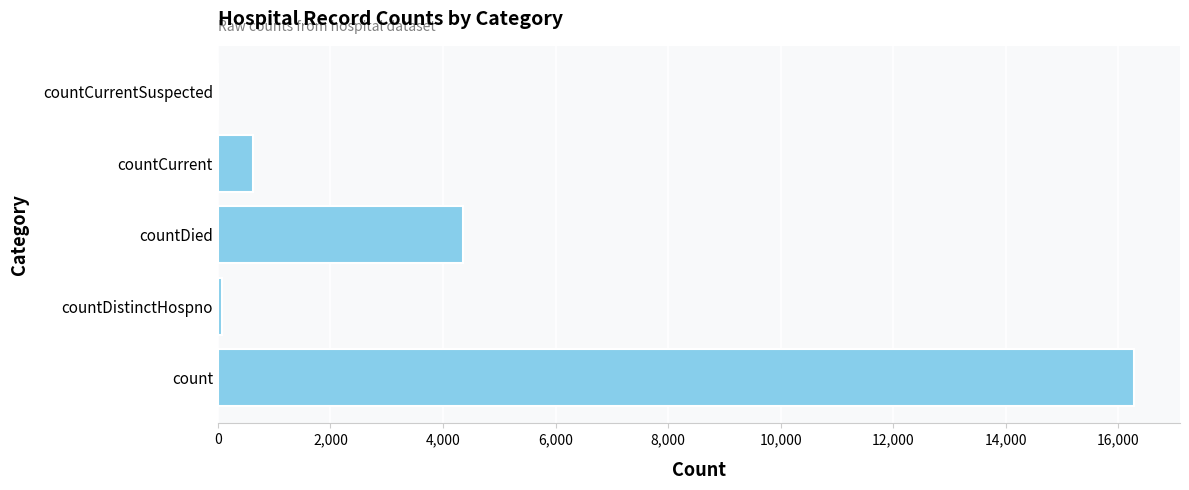

Does the chart contain stacked bars?

No